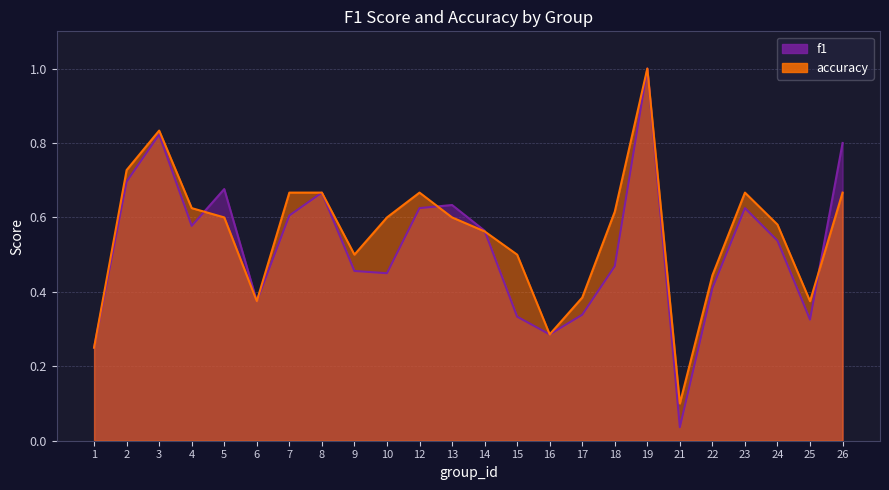

How many categories are shown in the chart?

24